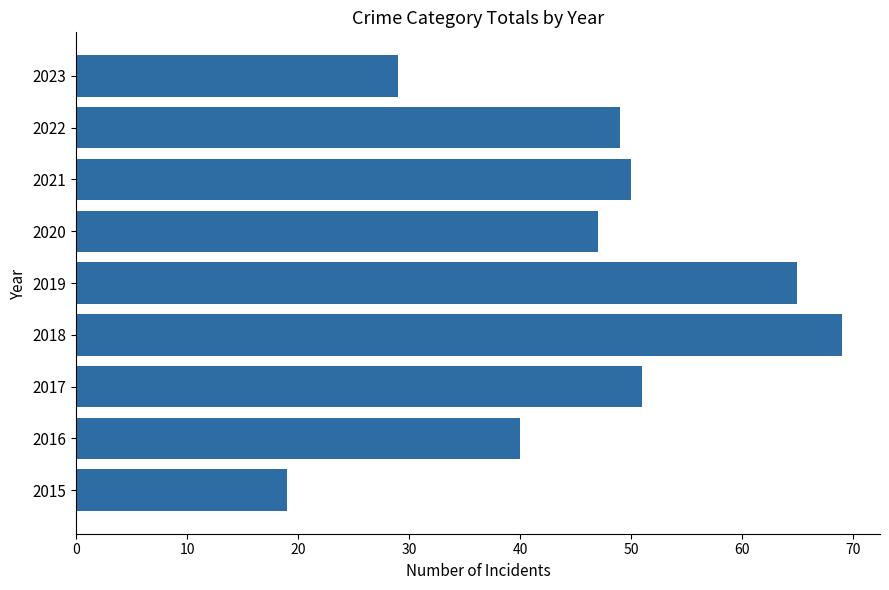

List the labels in order of value, largest first.

2018, 2019, 2017, 2021, 2022, 2020, 2016, 2023, 2015